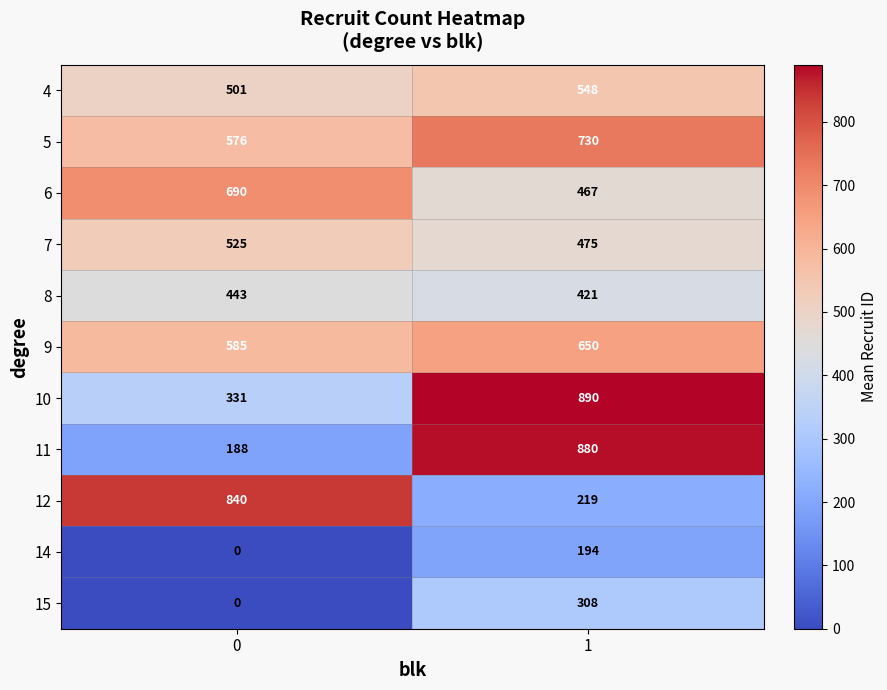

What is the sum of all 4 values?

1049